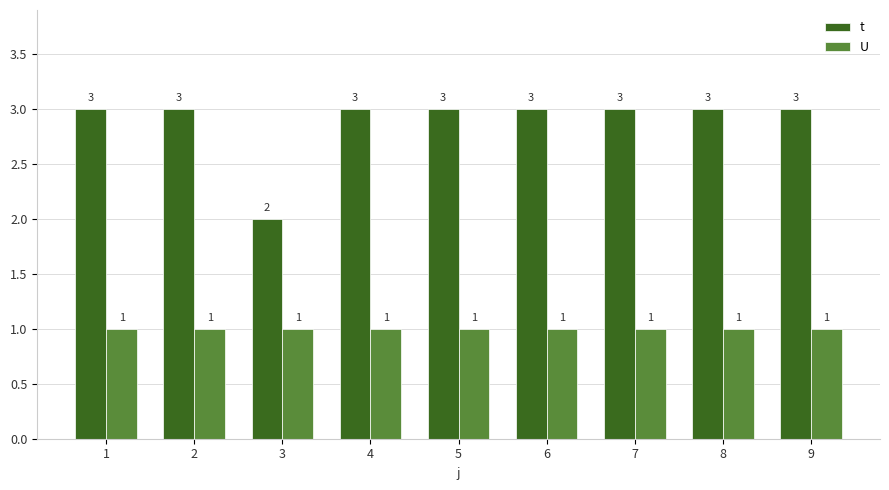

Count the t values in the range 3 to 4.

8